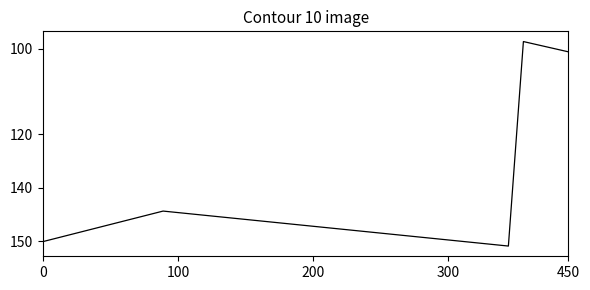

Does the chart display data point markers on the line(s)?

No